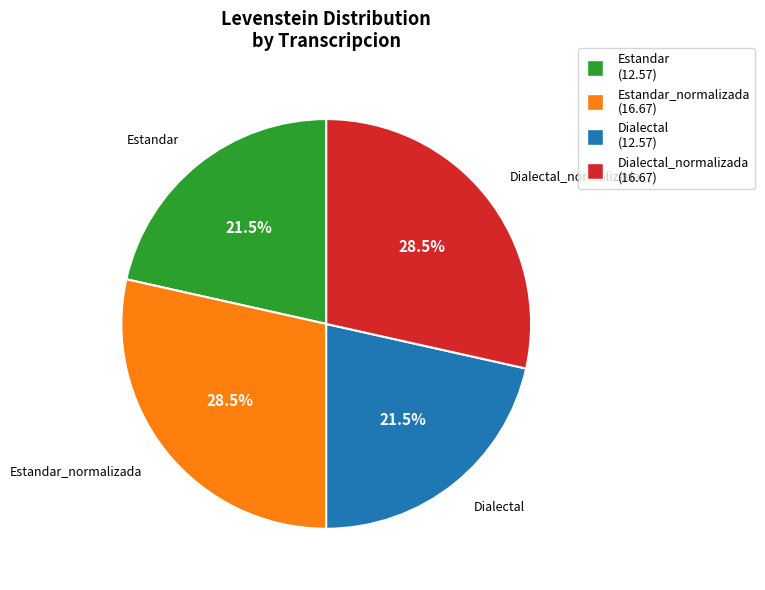

To the nearest percent, what is the average slice percentage?

25%